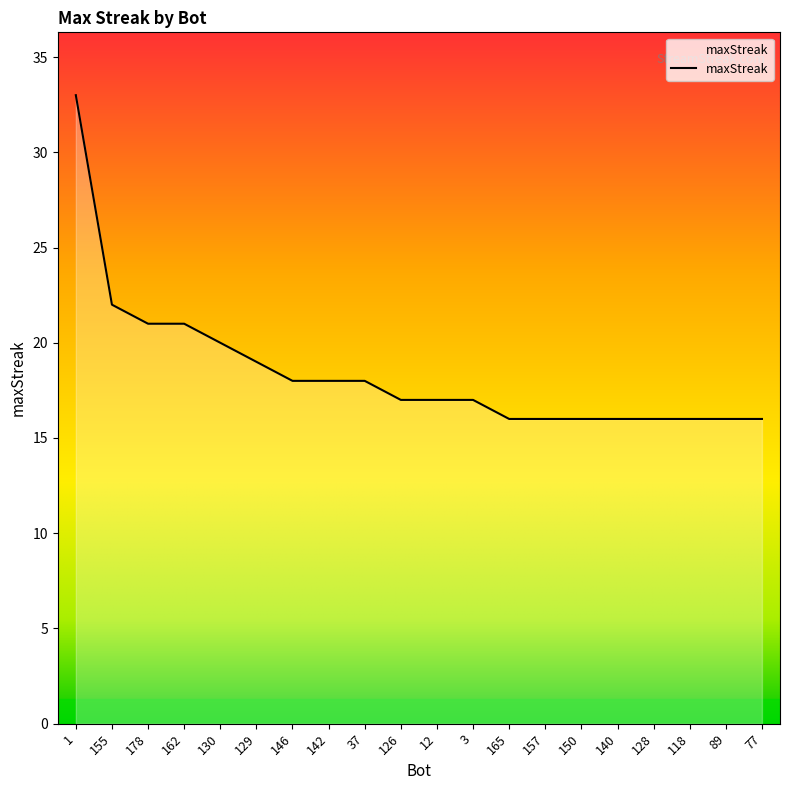

True or false: the data shows 18 at 146.

True